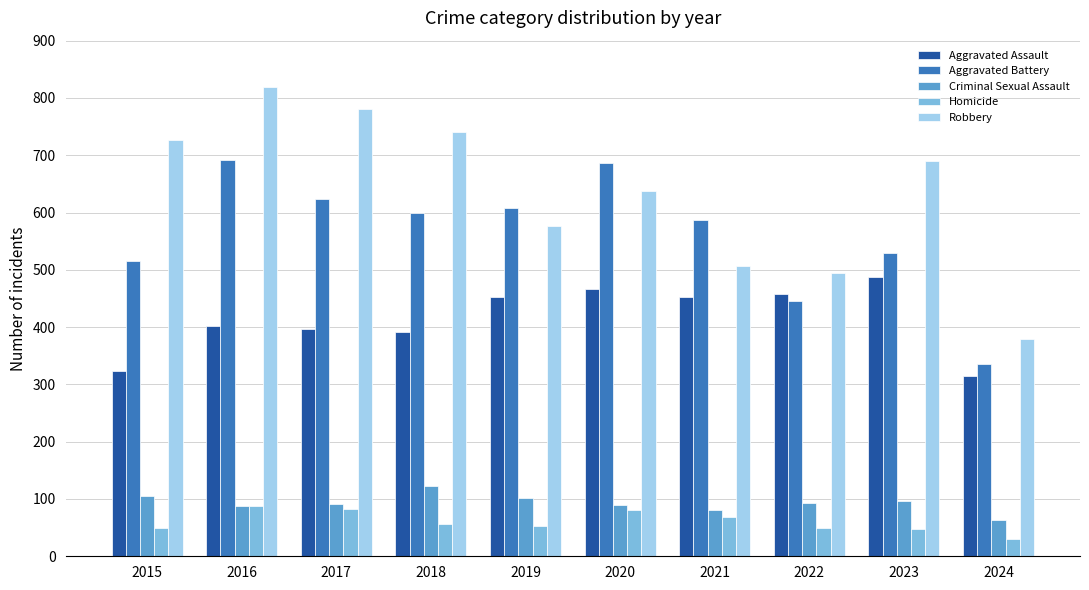

What are all the series names shown in the legend?

Aggravated Assault, Aggravated Battery, Criminal Sexual Assault, Homicide, Robbery